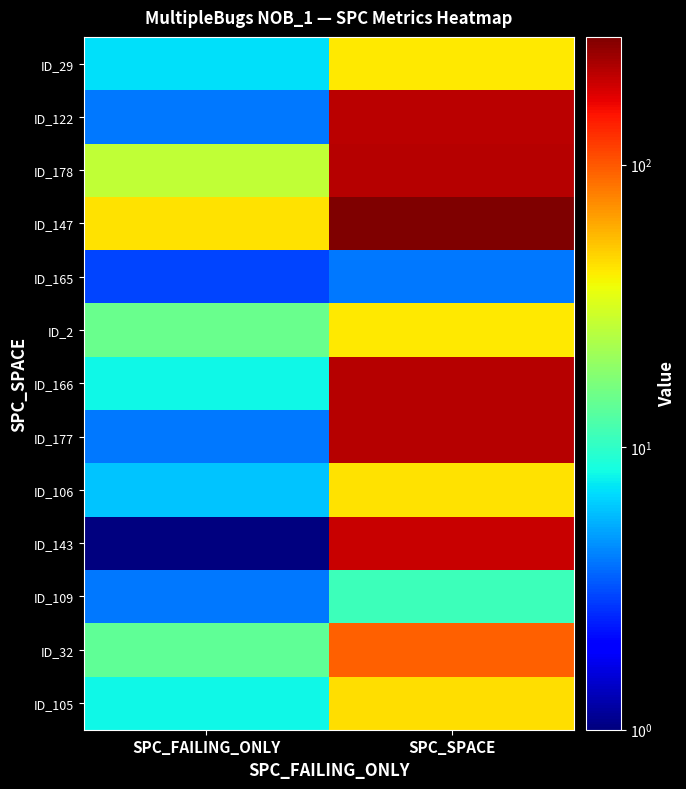

Reading left to right, list all the values displayed in this chart.

ID_29: SPC_FAILING_ONLY=7	SPC_SPACE=42
ID_122: SPC_FAILING_ONLY=4	SPC_SPACE=209
ID_178: SPC_FAILING_ONLY=27	SPC_SPACE=215
ID_147: SPC_FAILING_ONLY=44	SPC_SPACE=283
ID_165: SPC_FAILING_ONLY=3	SPC_SPACE=4
ID_2: SPC_FAILING_ONLY=15	SPC_SPACE=42
ID_166: SPC_FAILING_ONLY=8	SPC_SPACE=217
ID_177: SPC_FAILING_ONLY=4	SPC_SPACE=216
ID_106: SPC_FAILING_ONLY=6	SPC_SPACE=44
ID_143: SPC_FAILING_ONLY=1	SPC_SPACE=198
ID_109: SPC_FAILING_ONLY=4	SPC_SPACE=11
ID_32: SPC_FAILING_ONLY=14	SPC_SPACE=96
ID_105: SPC_FAILING_ONLY=8	SPC_SPACE=45